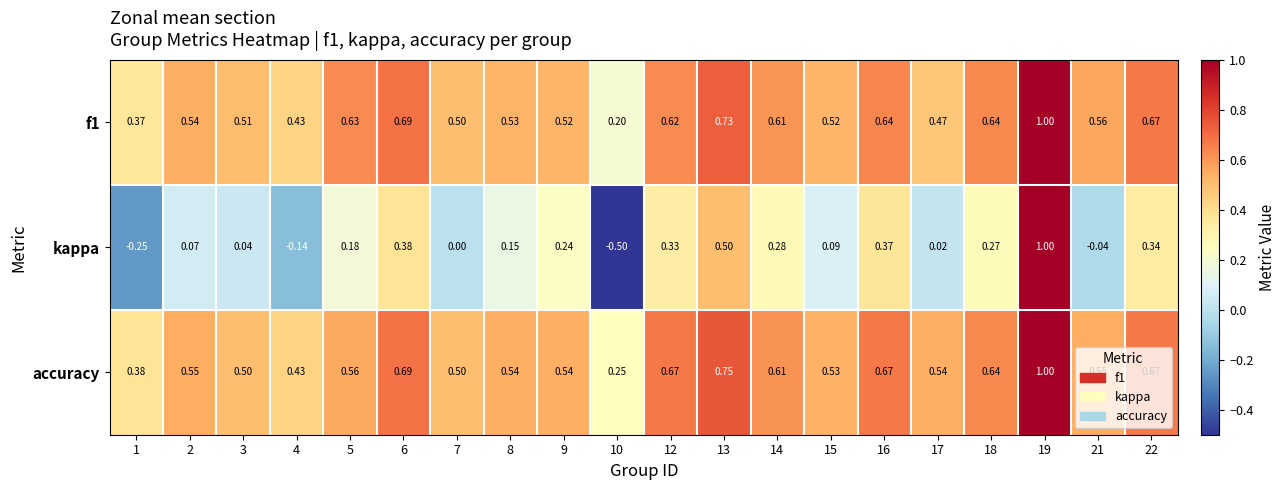

Is the value of accuracy at 7 greater than the value of f1 at 21?

No